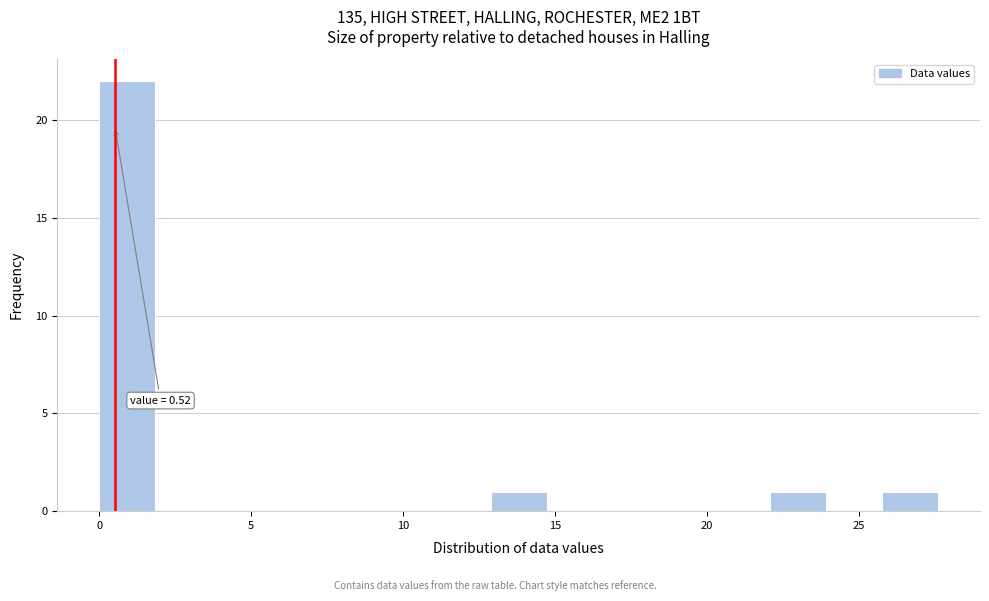

Read against the x-axis, roughly where is the centre of the tallest bar?

1.0